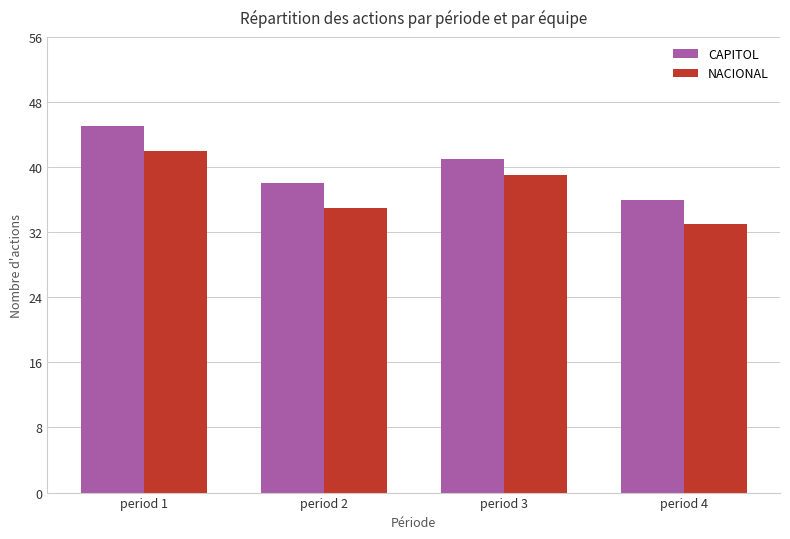

What is the spread (max minus min) of values at period 2?

3